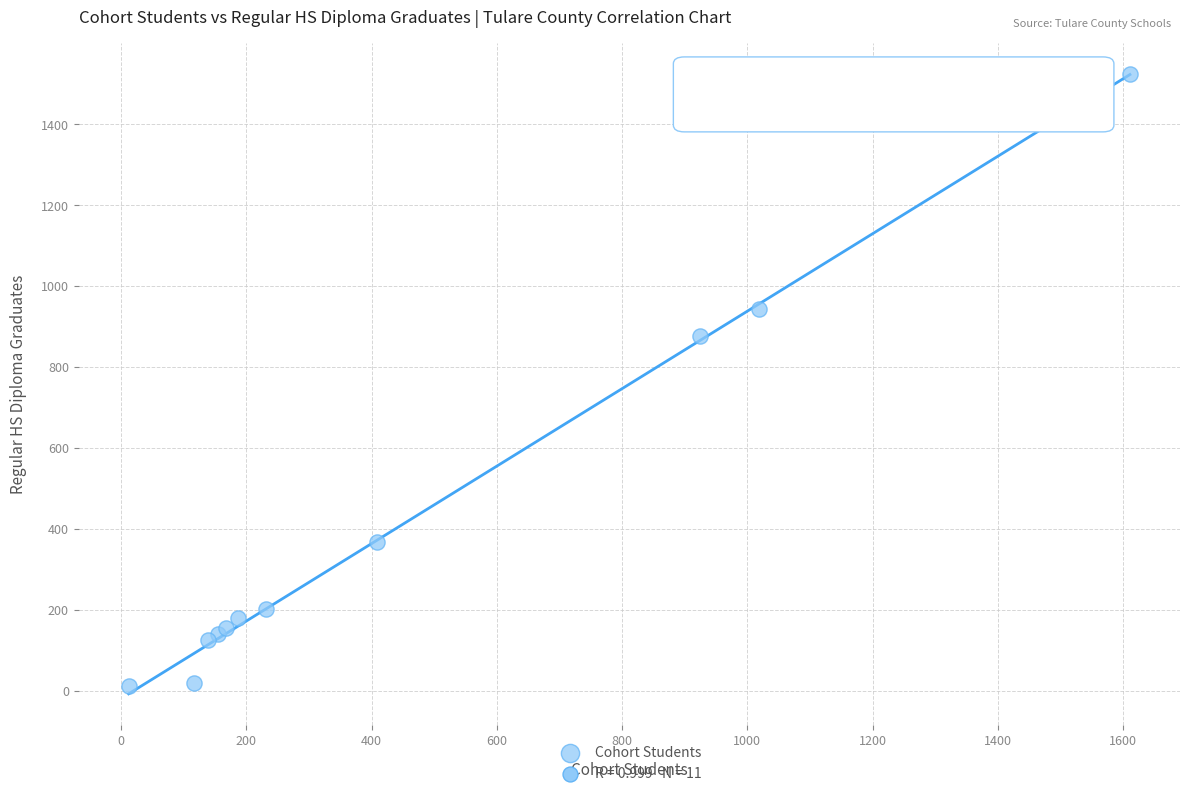

What Y value in the scatter plot is closest to 767?

877